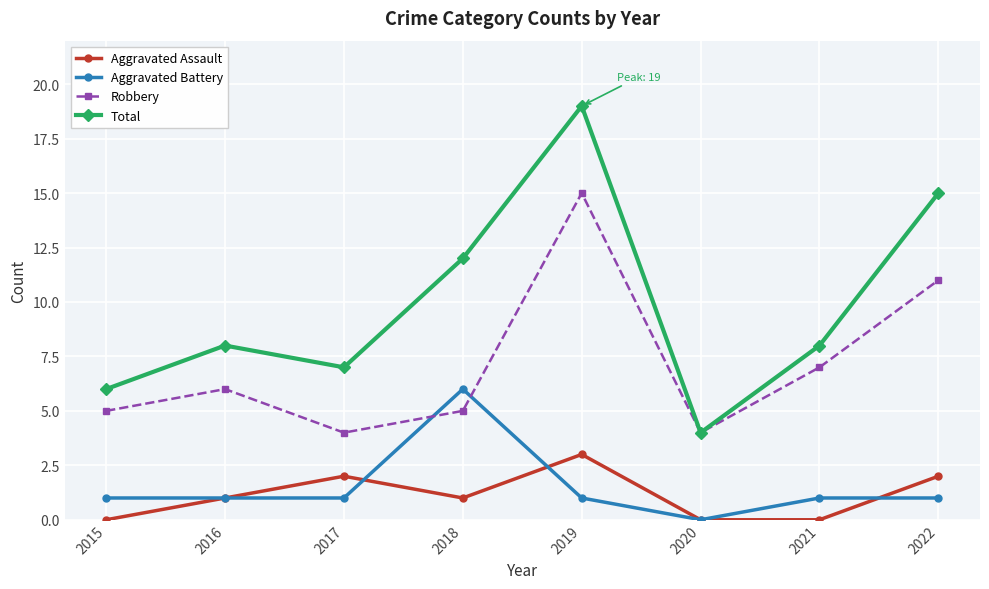

What is the value of the Robbery point at the 6th from the left?

4